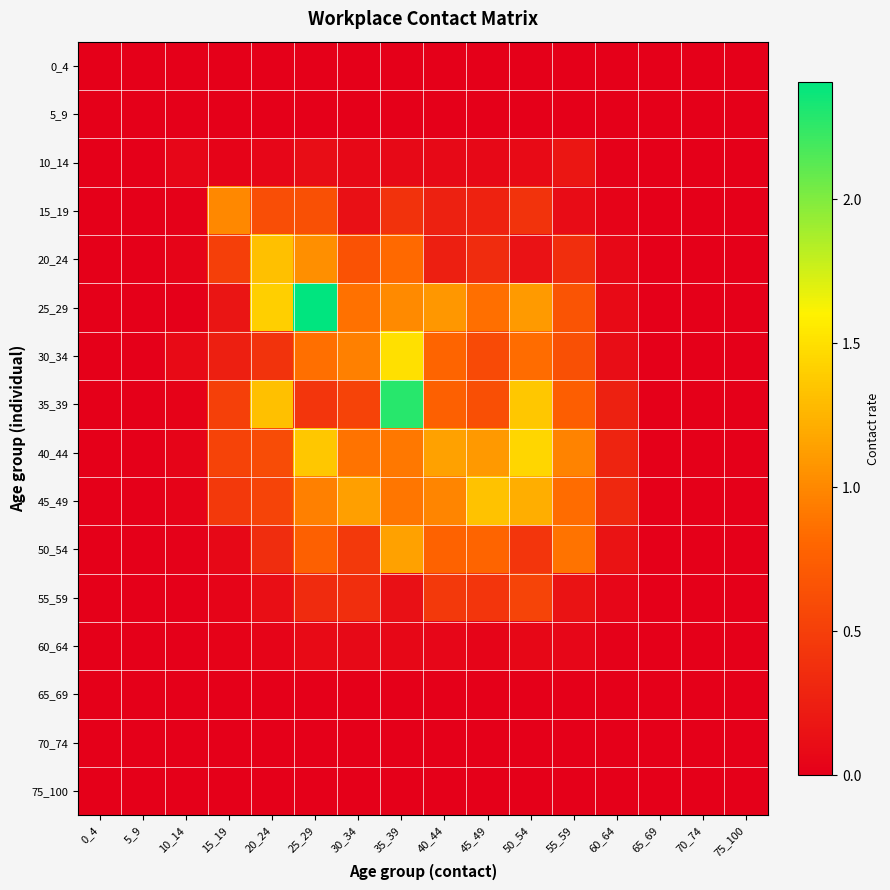

Which has a higher value, 40_44 or 20_24?

40_44